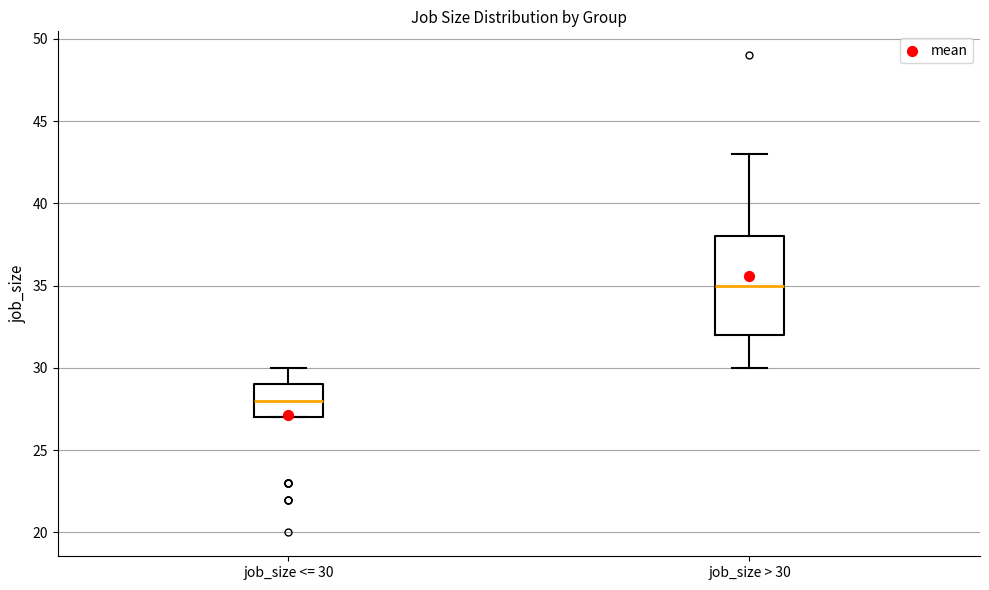

Reading left to right, read every box against the y-axis: the position of its median line, the range the box covers, and the ends of its whiskers. The values are not printed on the chart, so give them approximately, as read against the axis.

job_size <= 30: median 28, box 27 to 29, whiskers 27 to 30
job_size > 30: median 35, box 32 to 38, whiskers 30 to 43